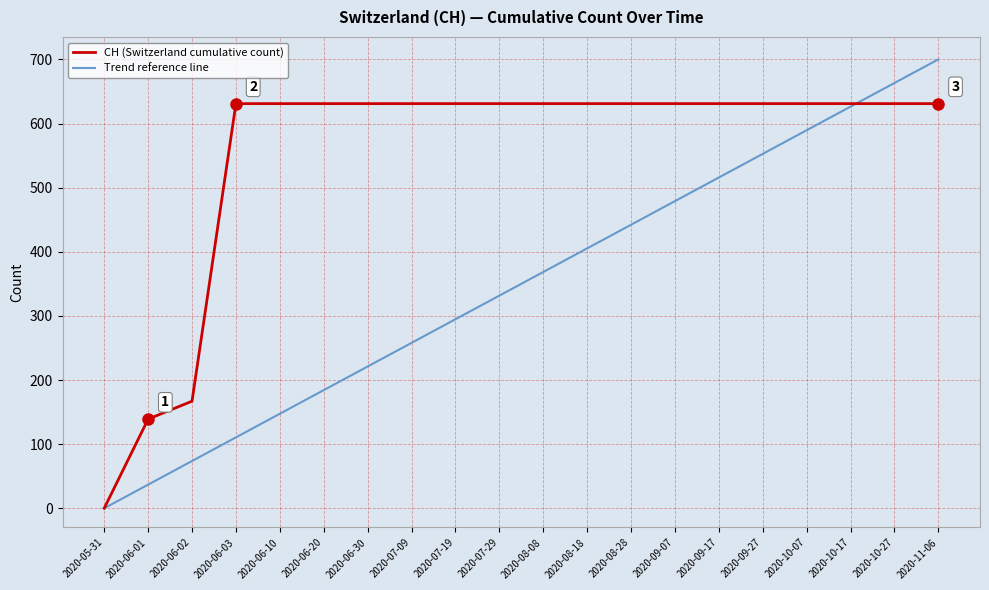

Which series has the largest total across all categories?

CH (Switzerland cumulative count)